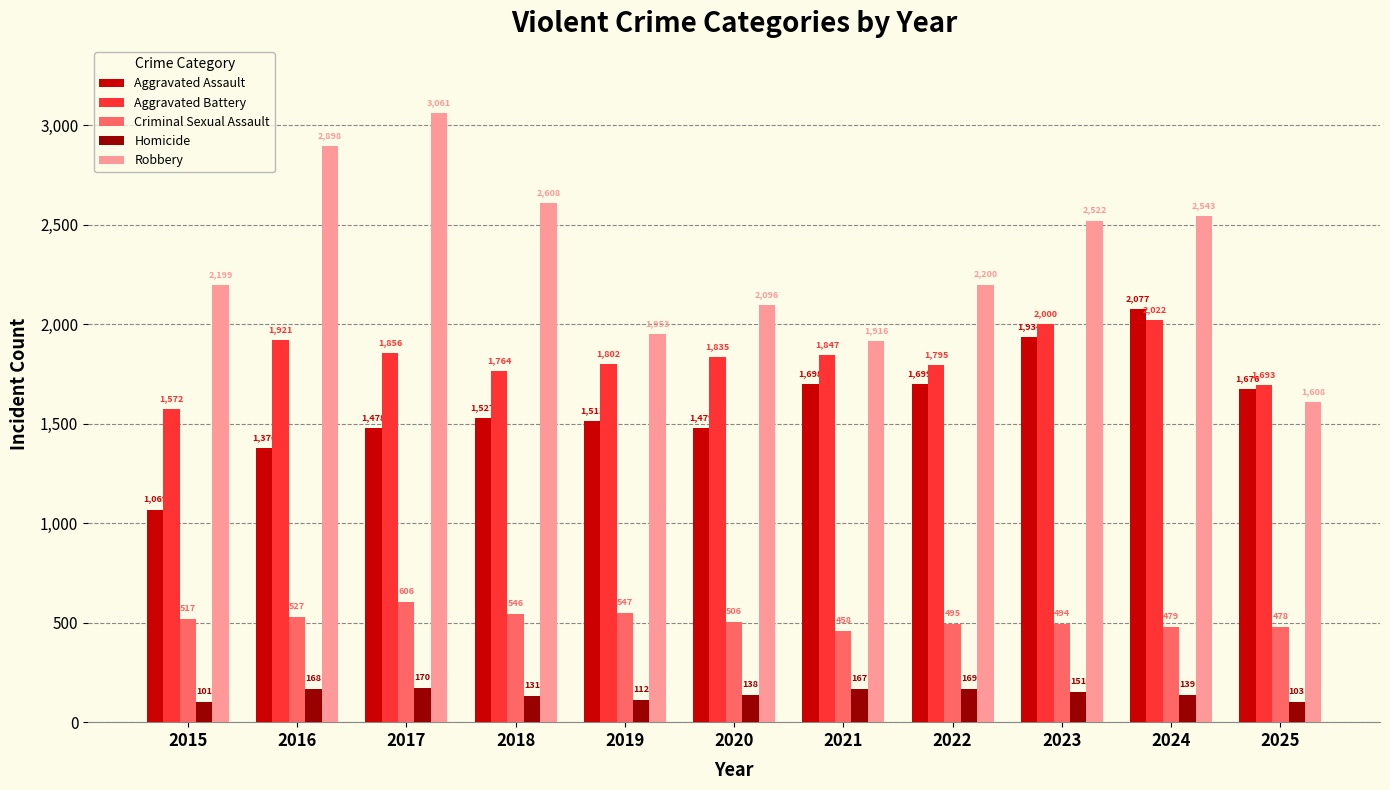

How many series are shown in this chart?

5